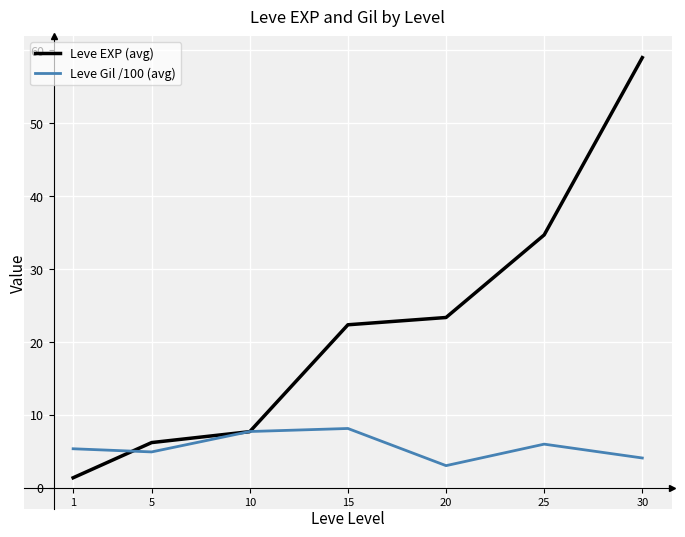

What is the maximum value shown in the chart?

59.0